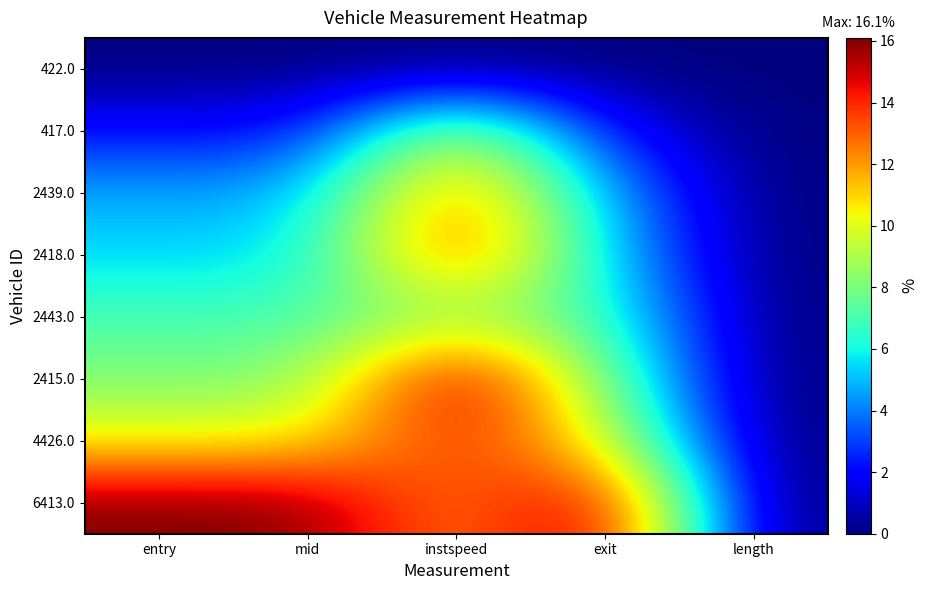

Which series changed the most between exit and length?

6413.0